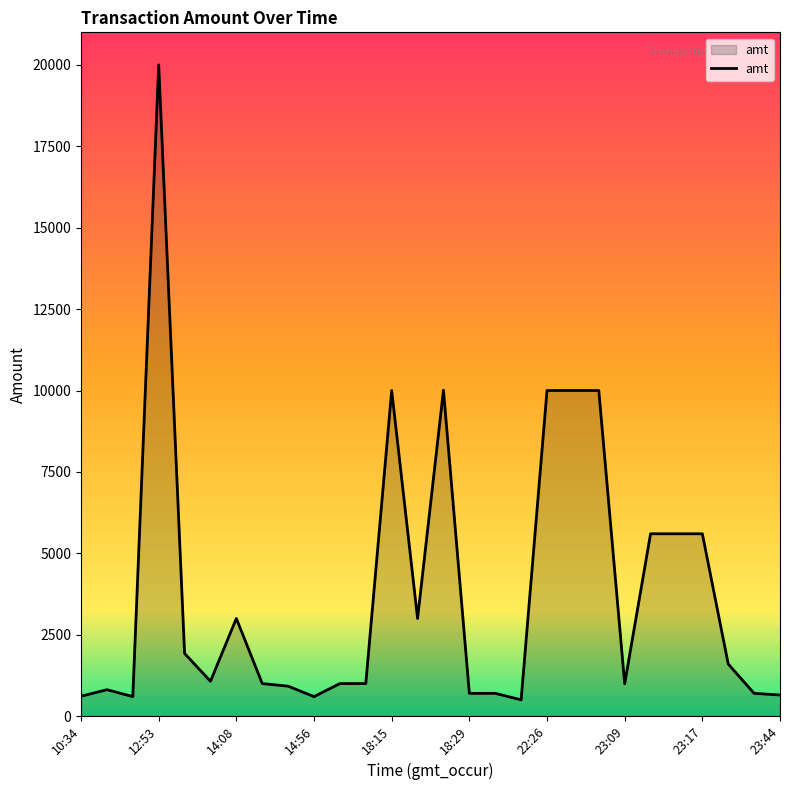

How many lines are shown in the chart?

1